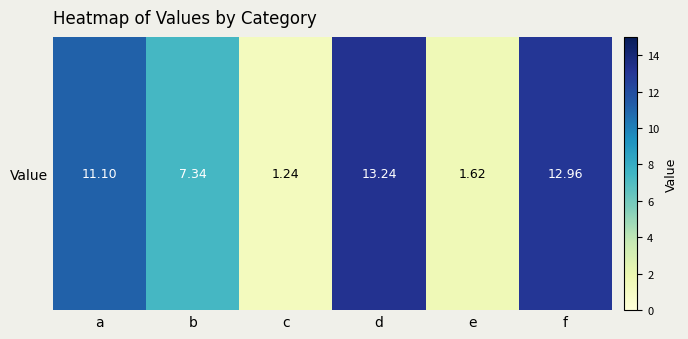

The value at e is 1.6. True or false?

True